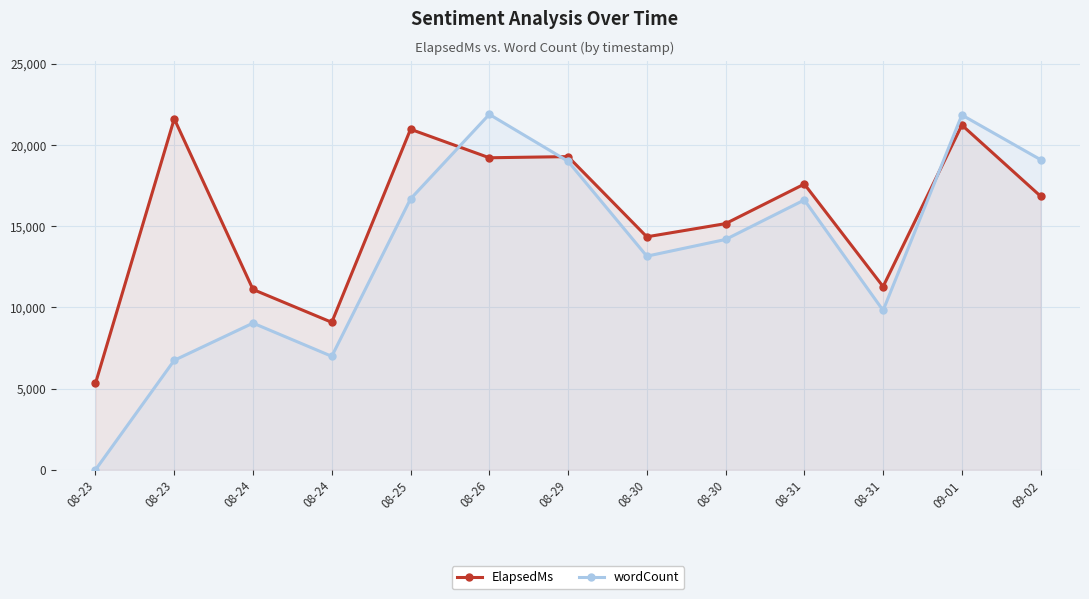

How many lines are shown in the chart?

2